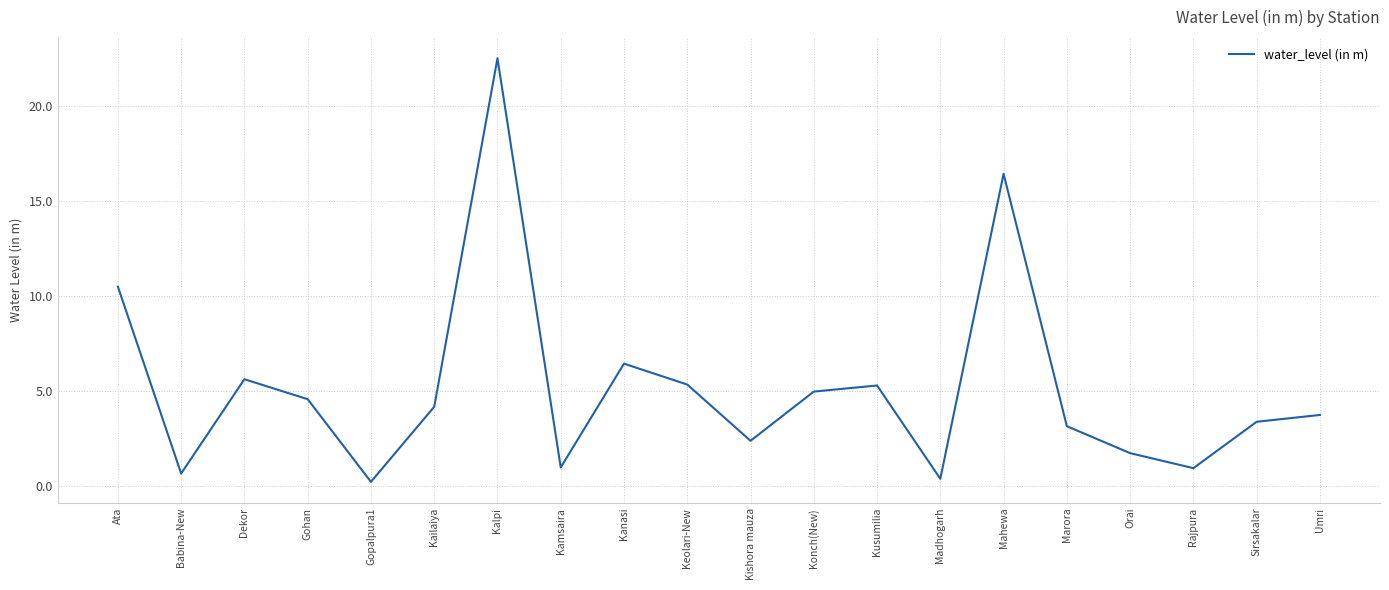

What is the approximate value at Keolari-New?

5.3